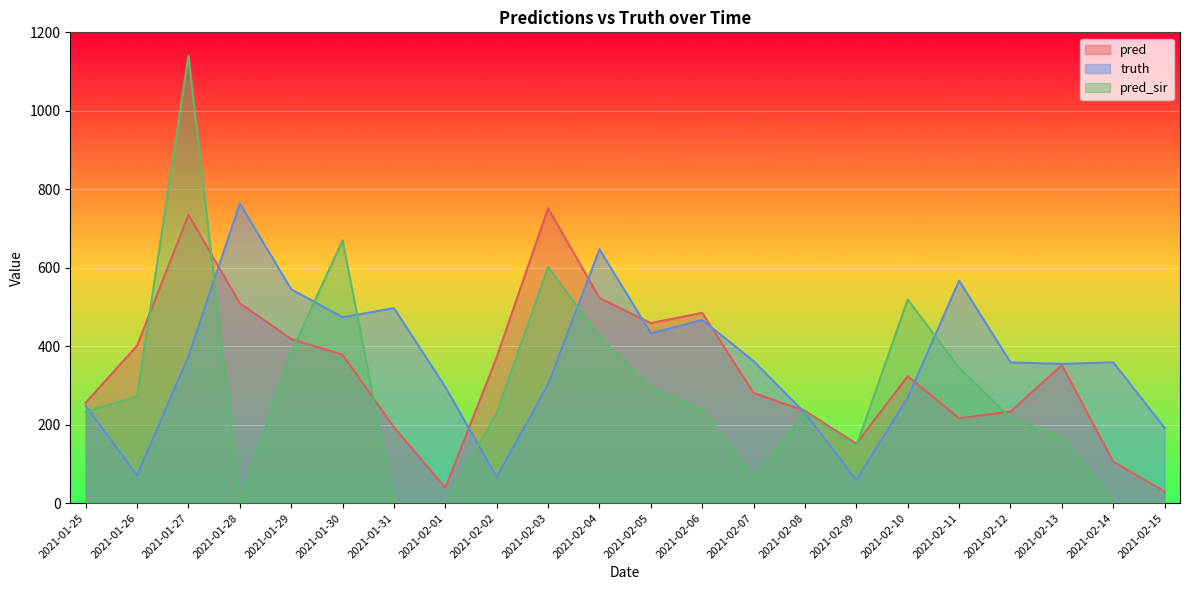

Which series has the widest spread of values?

pred_sir